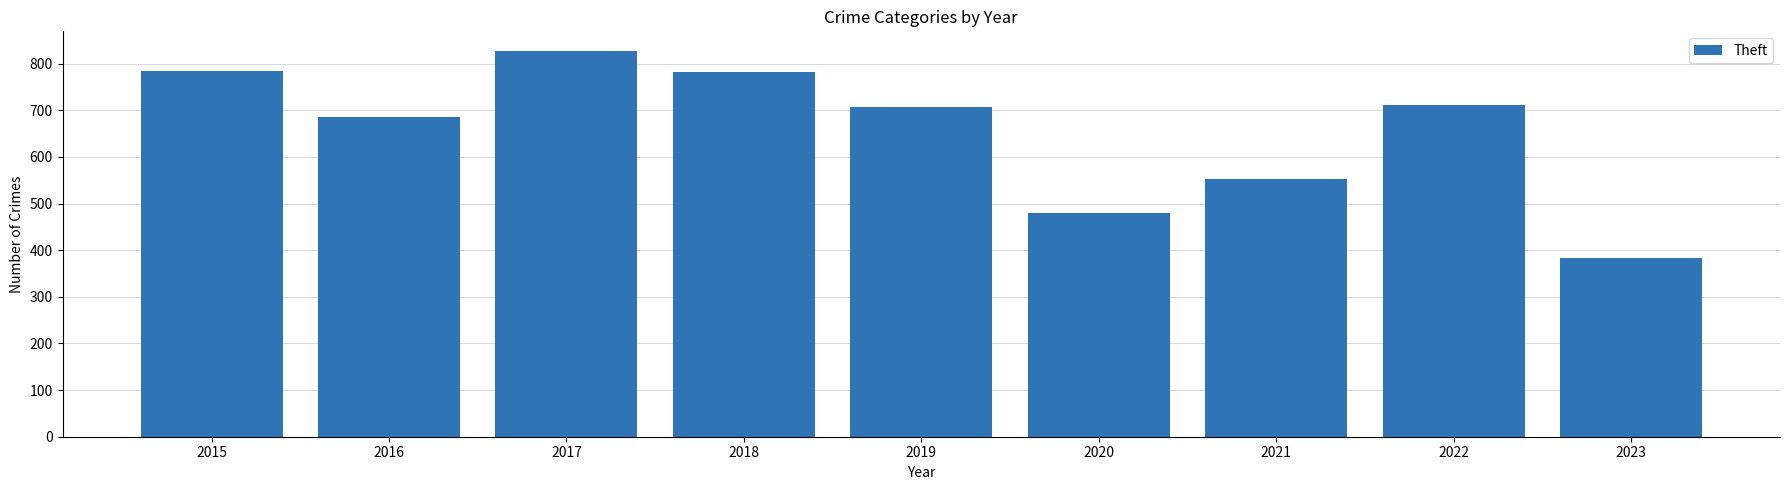

The chart shows a value of 384 at 2023. True or false?

True